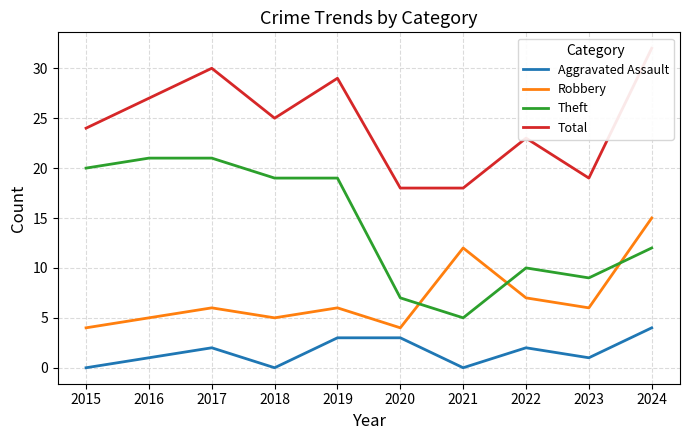

True or false: Theft has a value of 9 at 2023.

True